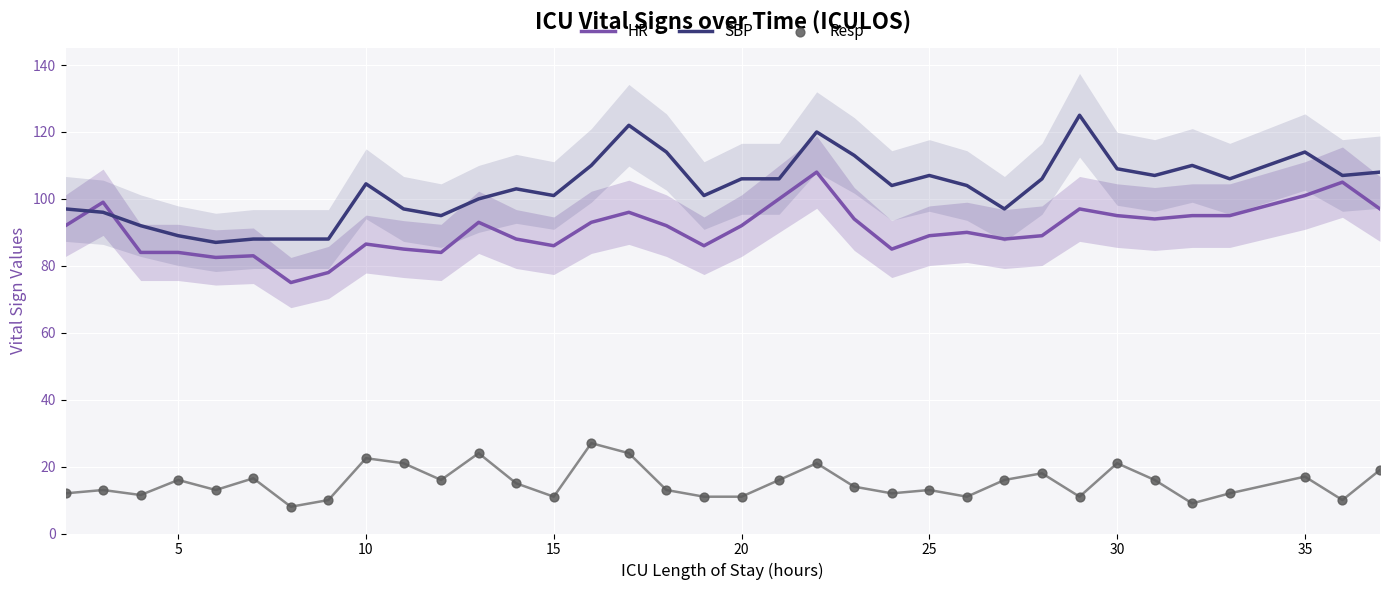

Is it true that SBP equals 114.0 at 35?

True